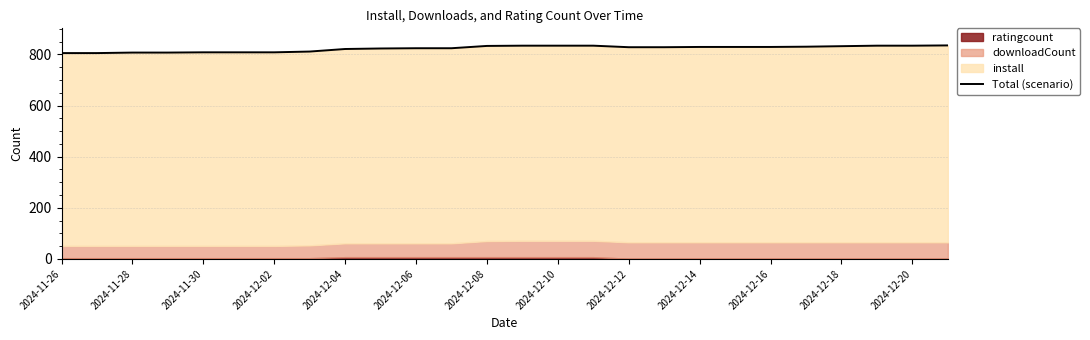

What is the sum of all values?

21394